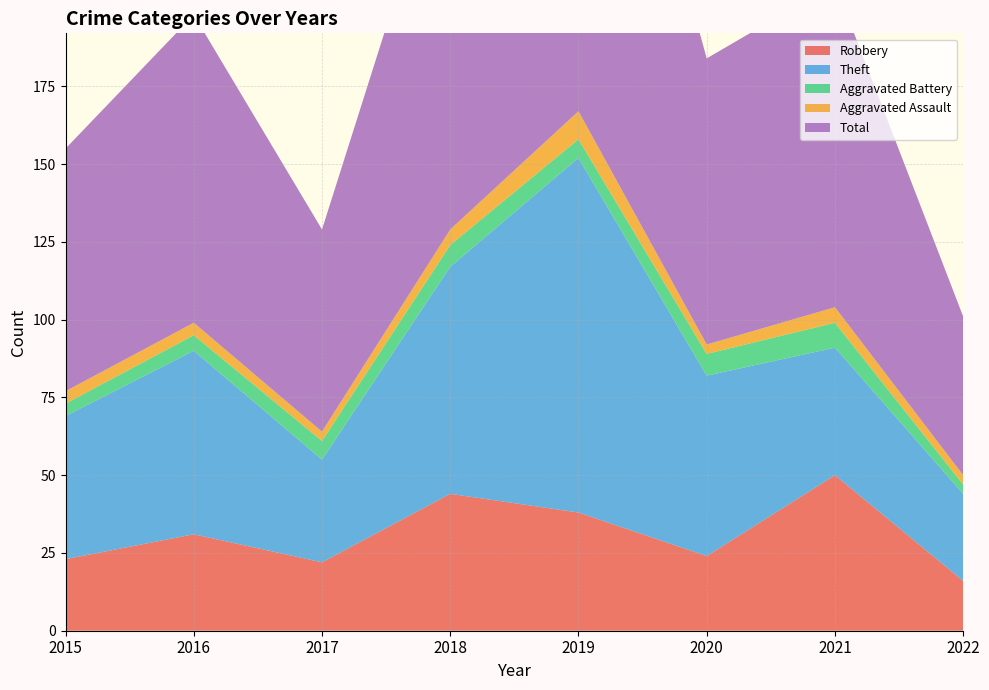

Reading left to right, transcribe all the data shown in this chart.

Robbery: 2015=23	2016=31	2017=22	2018=44	2019=38	2020=24	2021=50	2022=16
Theft: 2015=46	2016=59	2017=33	2018=73	2019=114	2020=58	2021=41	2022=28
Aggravated Battery: 2015=4	2016=5	2017=6	2018=7	2019=6	2020=7	2021=8	2022=3
Aggravated Assault: 2015=4	2016=4	2017=3	2018=5	2019=9	2020=3	2021=5	2022=3
Total: 2015=78	2016=99	2017=65	2018=130	2019=167	2020=92	2021=104	2022=51